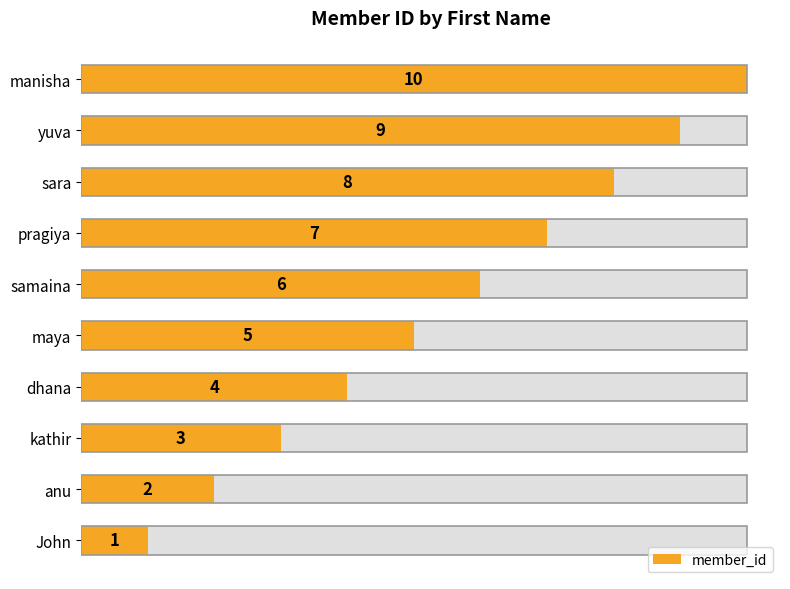

Count the values in the range 3 to 8.

6